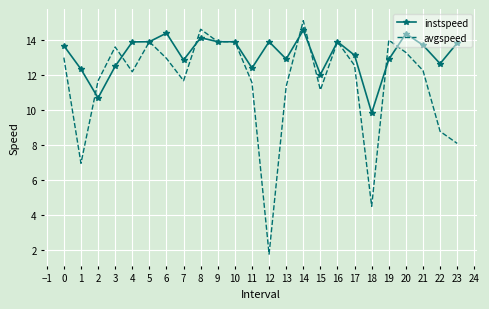

The value of avgspeed at 9 is 8.3. True or false?

False